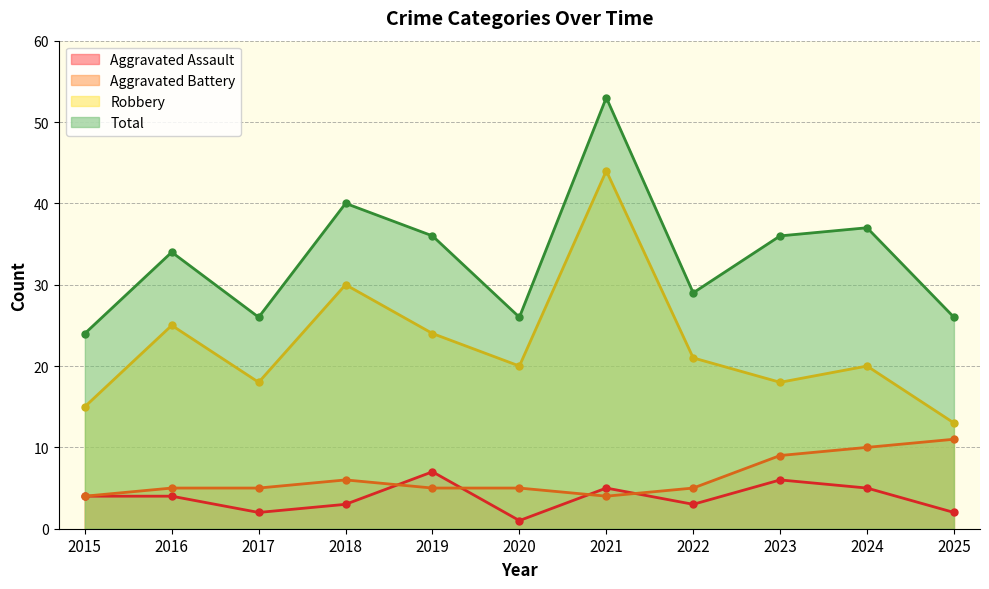

What is the minimum value shown in the chart?

1